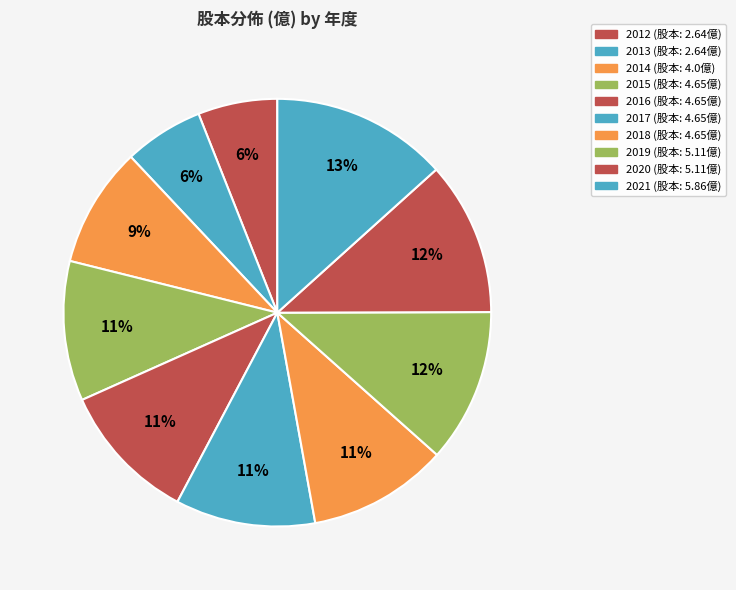

Does any single category account for the majority?

No